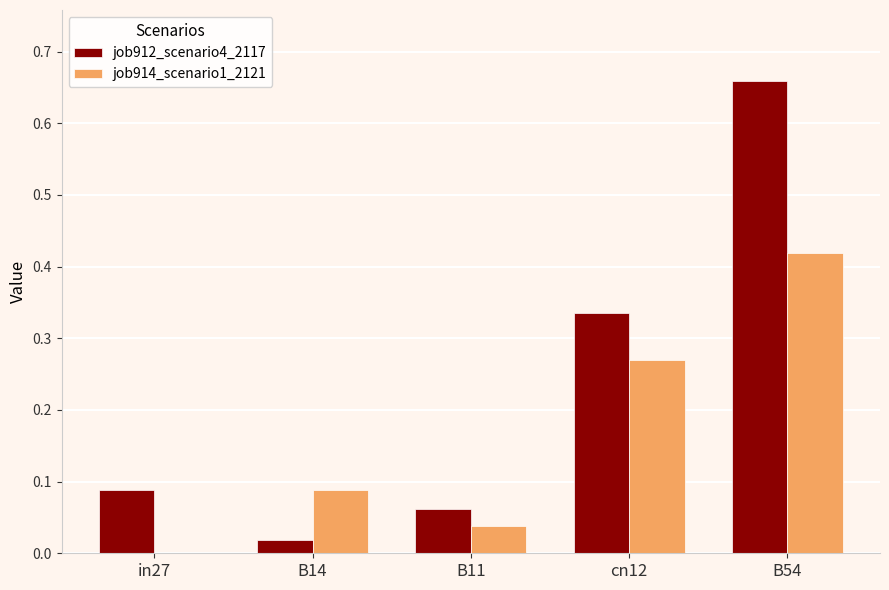

How many groups of bars are there?

5